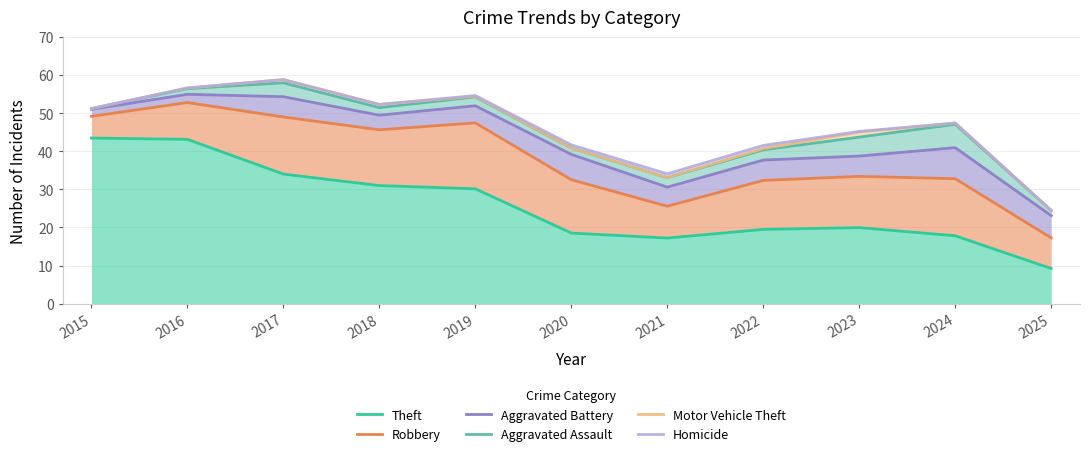

Which has a higher value, 2020 or 2023?

2023